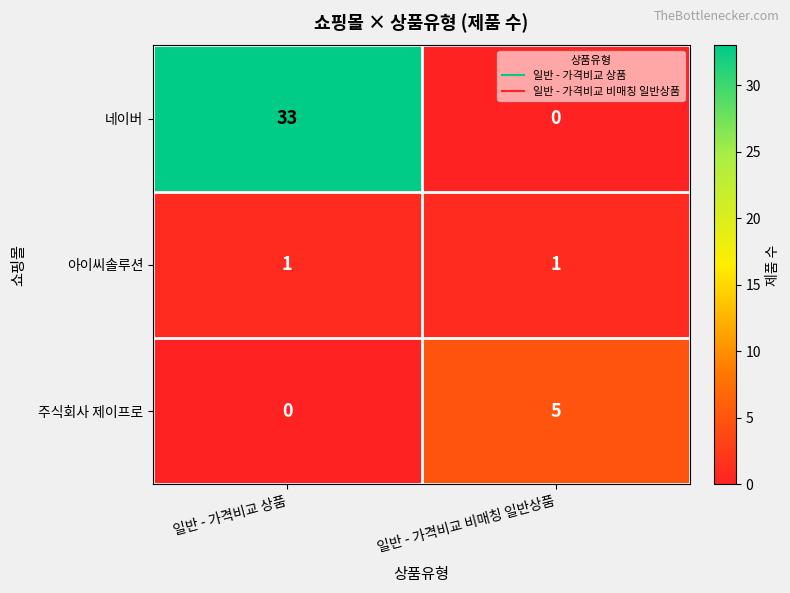

How many positive values does the 네이버 series have?

1